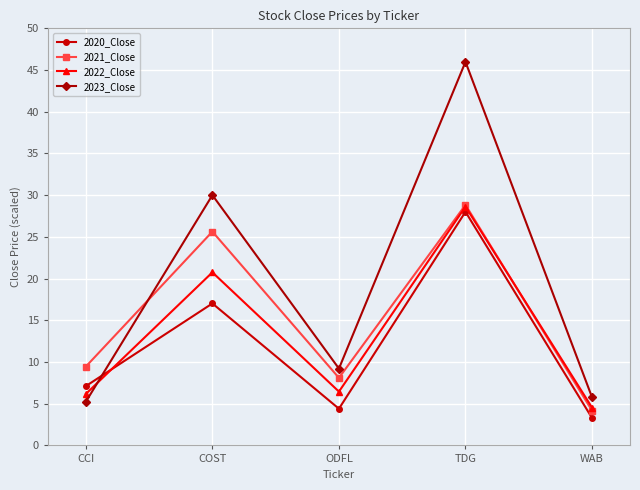

Rank the categories by 2021_Close value from lowest to highest.

WAB, ODFL, CCI, COST, TDG